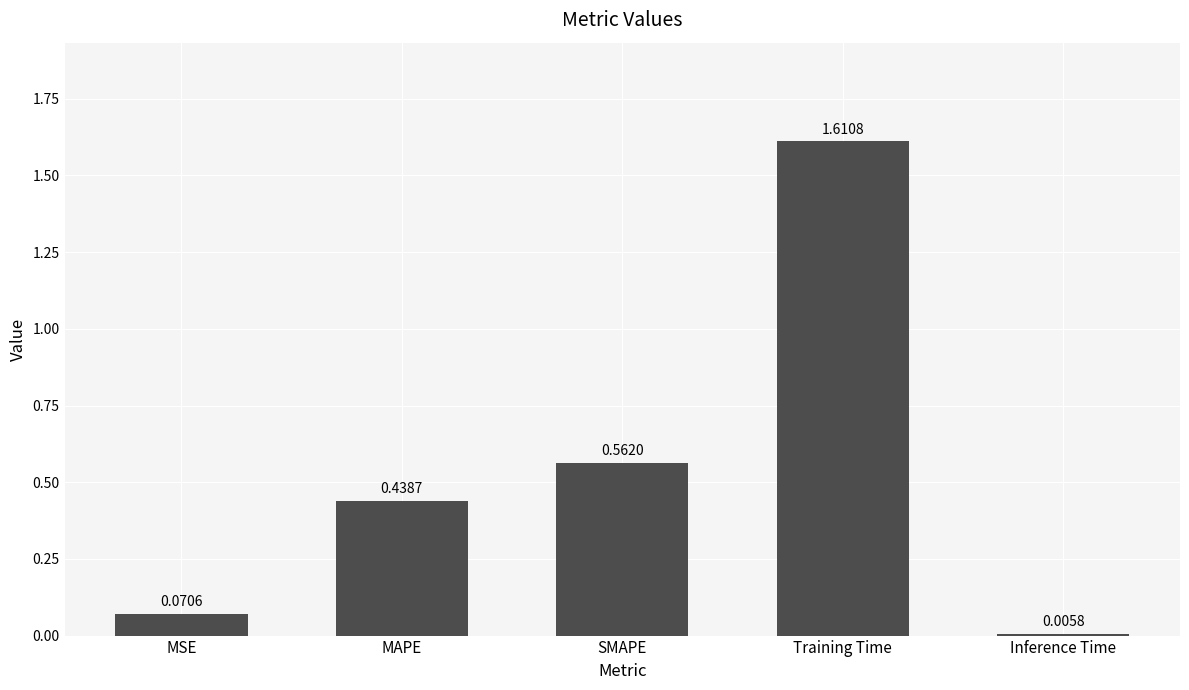

At which label is the value closest to 0?

Inference Time